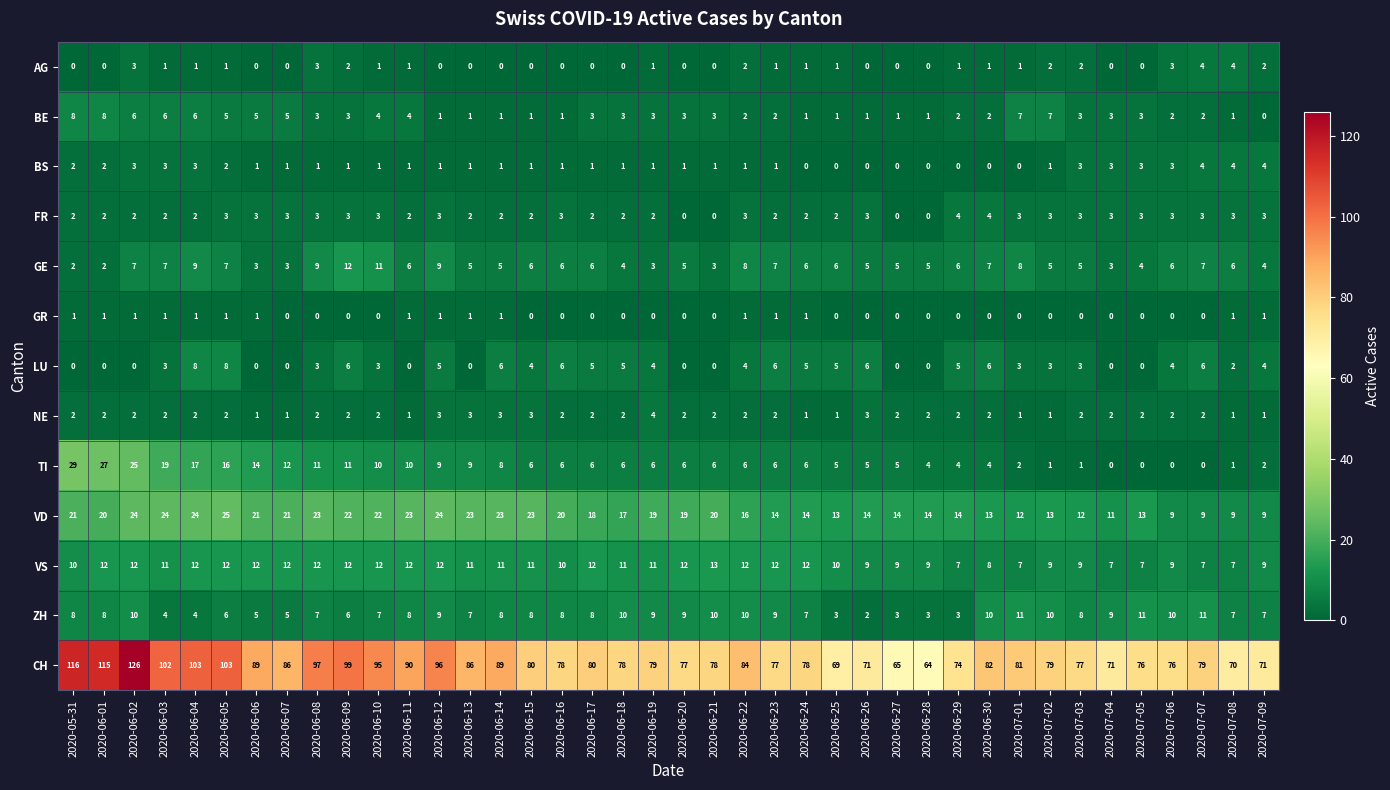

How many series are shown in this chart?

13